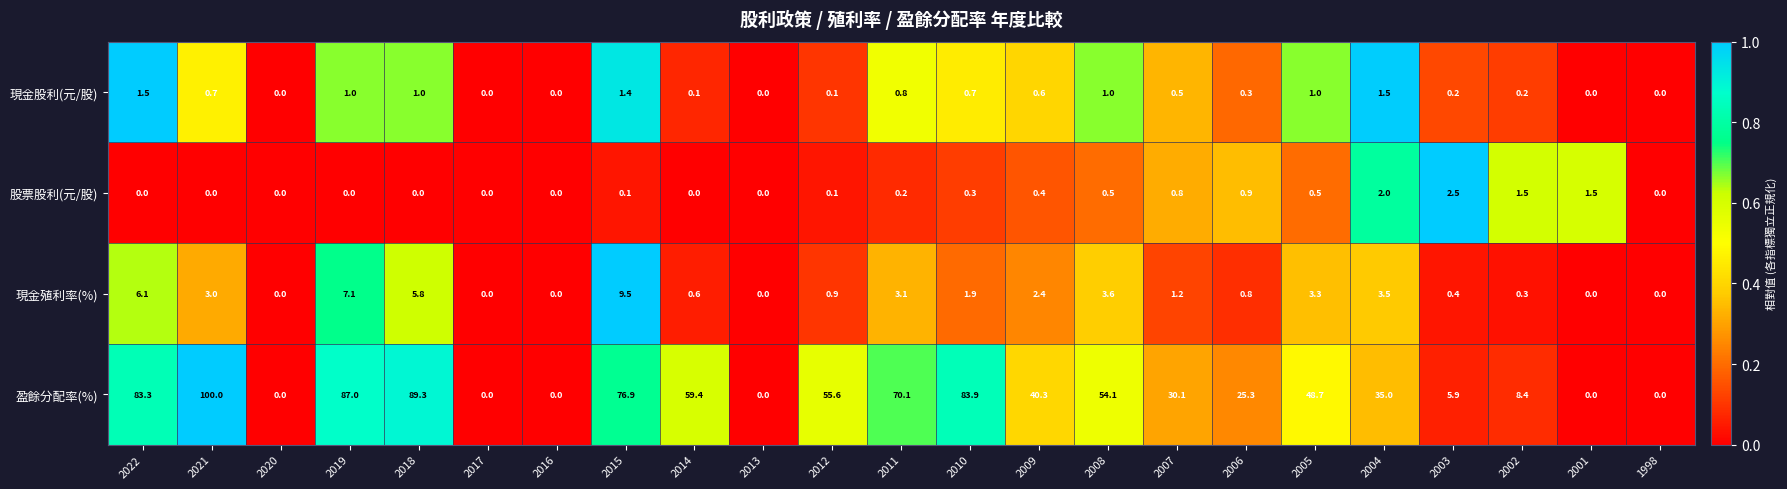

Is the value of 現金股利(元/股) at 2015 greater than the value of 現金殖利率(%) at 2005?

No